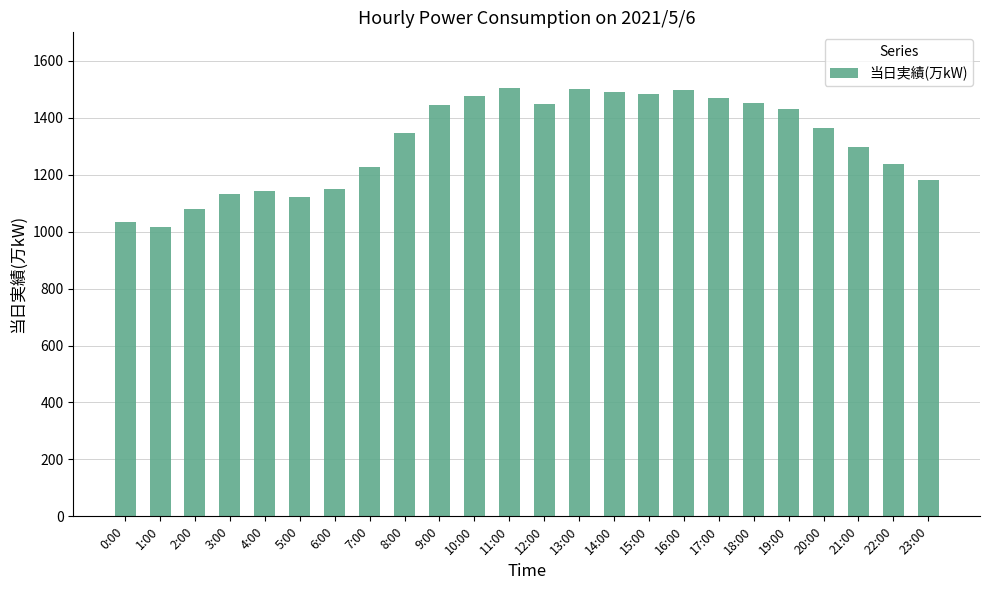

How many series are shown in this chart?

1